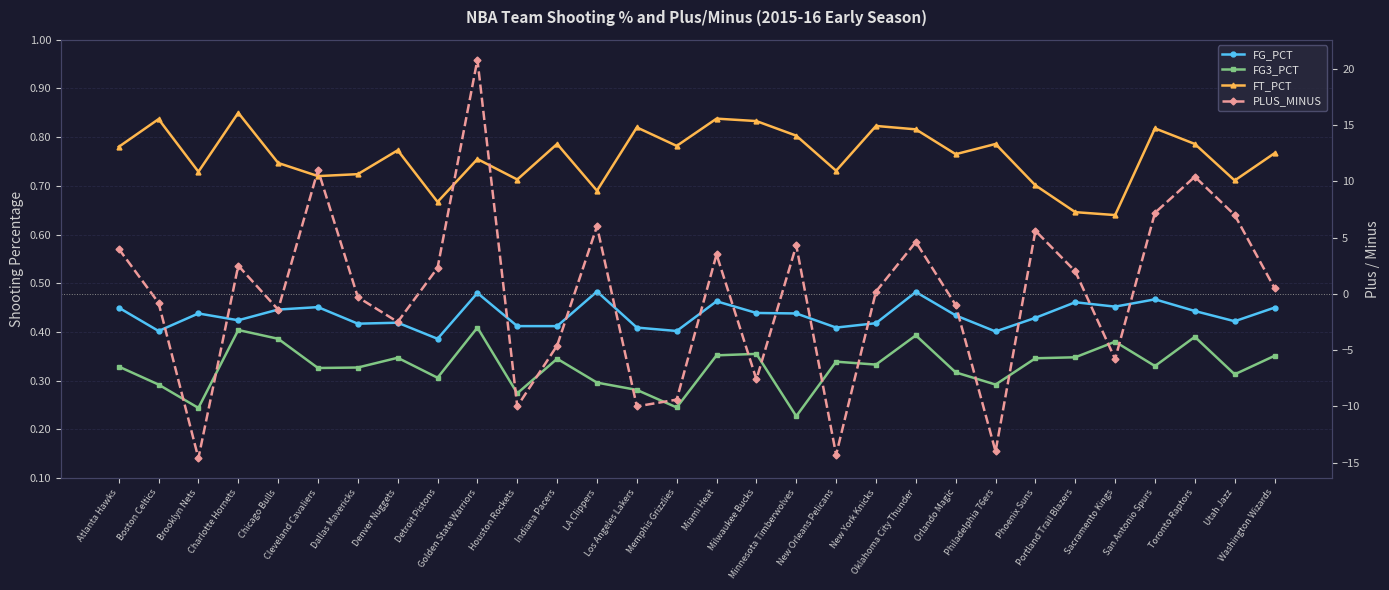

How many FT_PCT values are between 0 and 1?

30